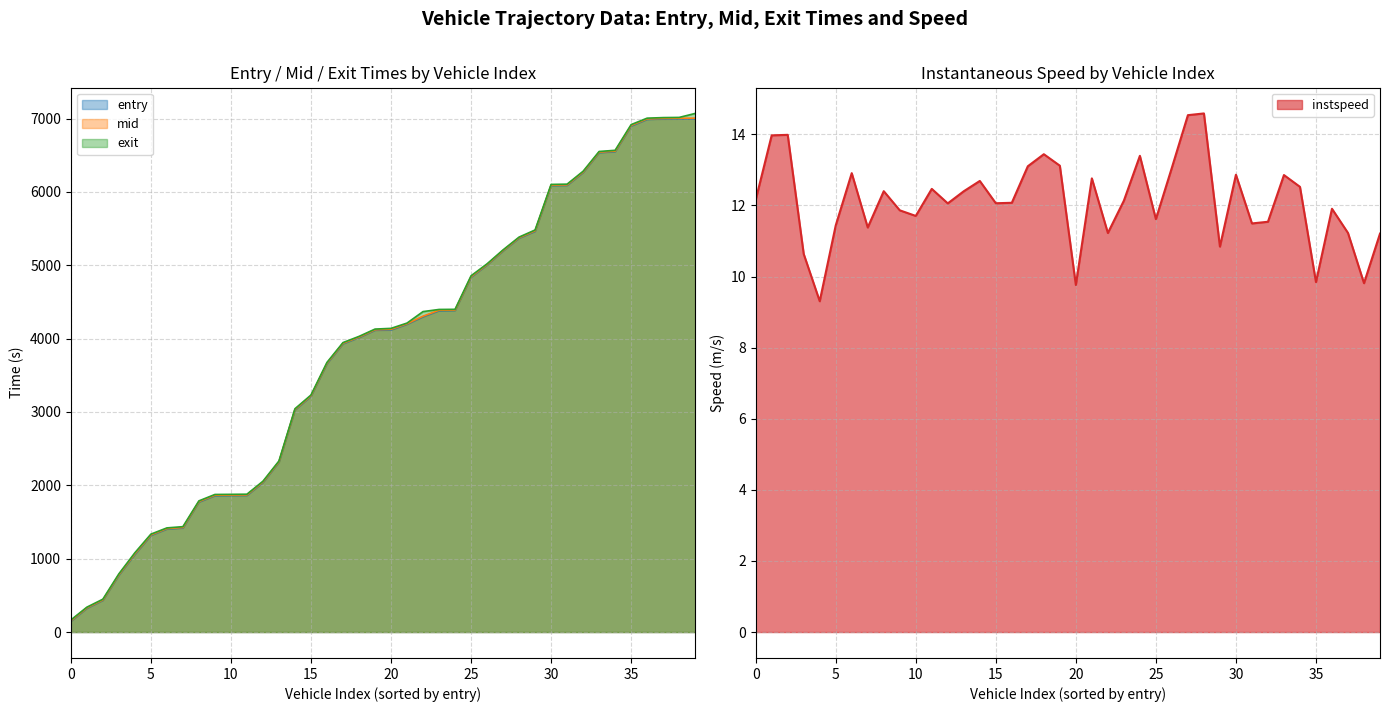

Which series has the largest range (max minus min)?

exit